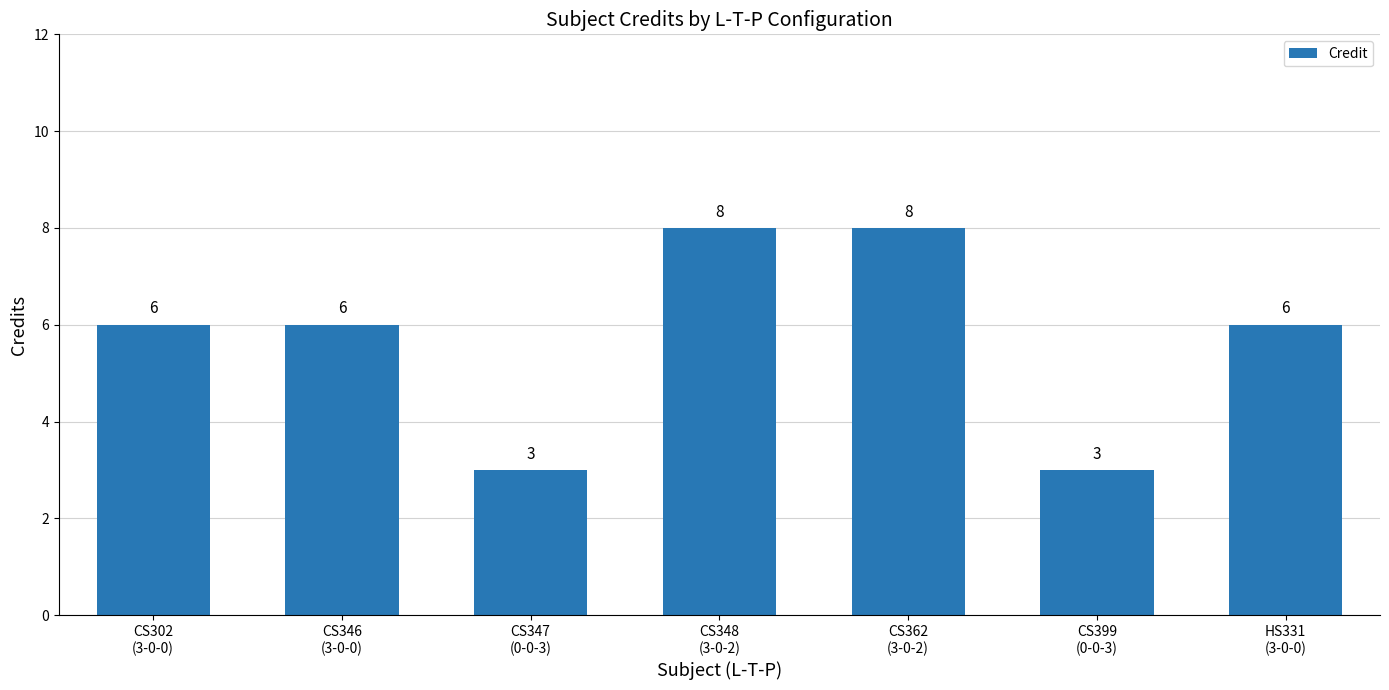

Reading left to right, list all the values displayed in this chart.

CS302
(3-0-0)=6	CS346
(3-0-0)=6	CS347
(0-0-3)=3	CS348
(3-0-2)=8	CS362
(3-0-2)=8	CS399
(0-0-3)=3	HS331
(3-0-0)=6